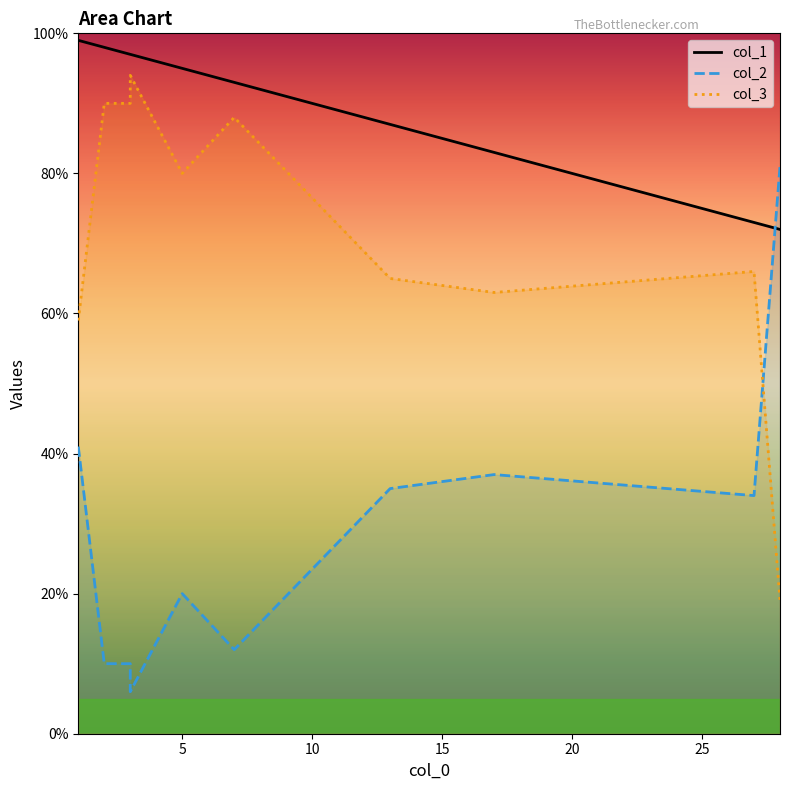

At which category is the sum across all series the highest?

1